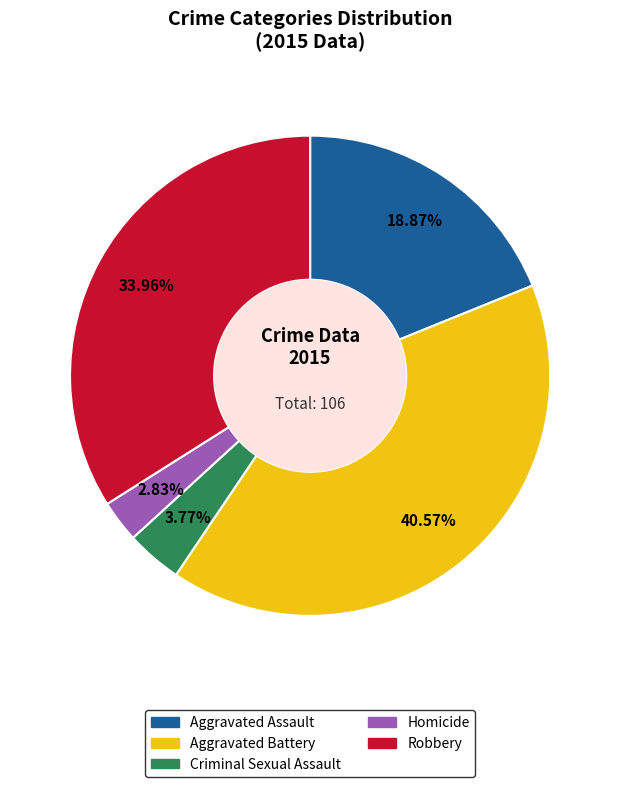

To the nearest percent, what is the average slice percentage?

20%